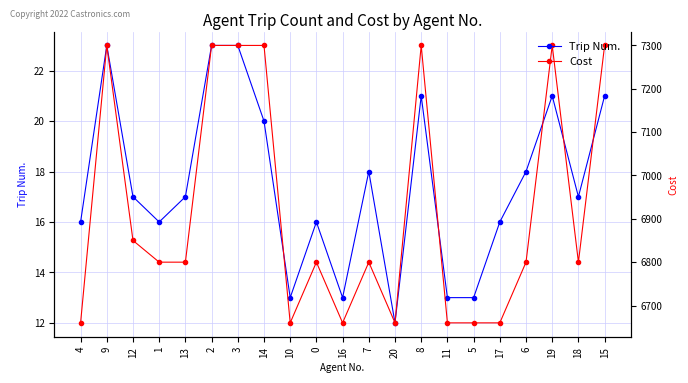

At which category is the sum across all series the highest?

9